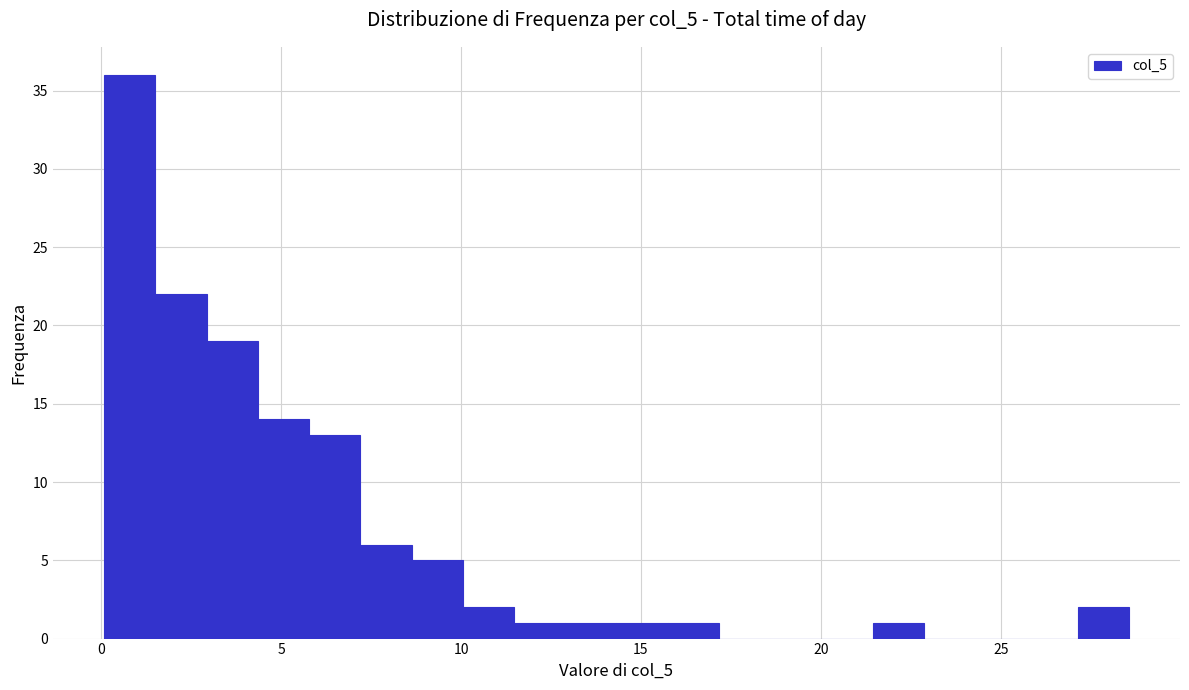

Around what value on the x-axis is the tallest bar? Give the approximate position of its centre, as read against the axis.

1.0